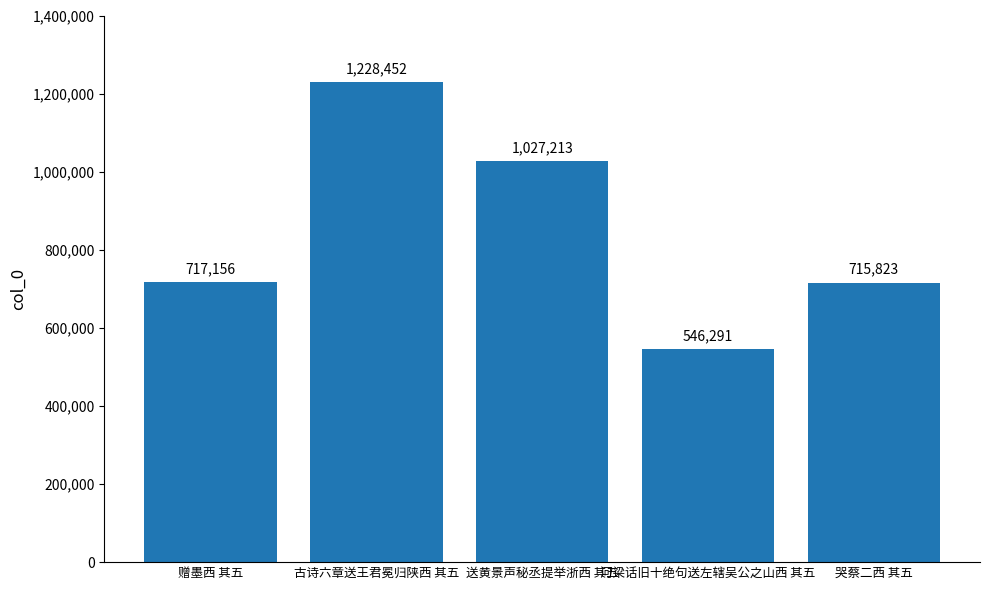

Which has a higher value, 哭蔡二西 其五 or 河梁话旧十绝句送左辖吴公之山西 其五?

哭蔡二西 其五